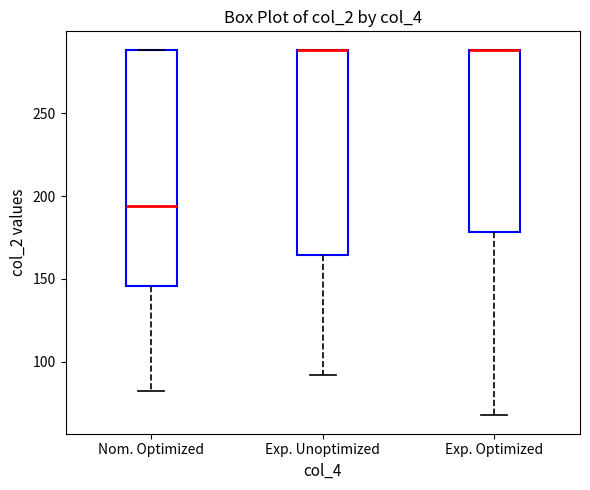

Reading left to right, read every box against the y-axis: the position of its median line, the range the box covers, and the ends of its whiskers. The values are not printed on the chart, so give them approximately, as read against the axis.

Nom. Optimized: median 195, box 145 to 290, whiskers 80 to 290
Exp. Unoptimized: median 290 (drawn on the box's upper edge), box 165 to 290, whiskers 90 to 290
Exp. Optimized: median 290 (drawn on the box's upper edge), box 180 to 290, whiskers 70 to 290